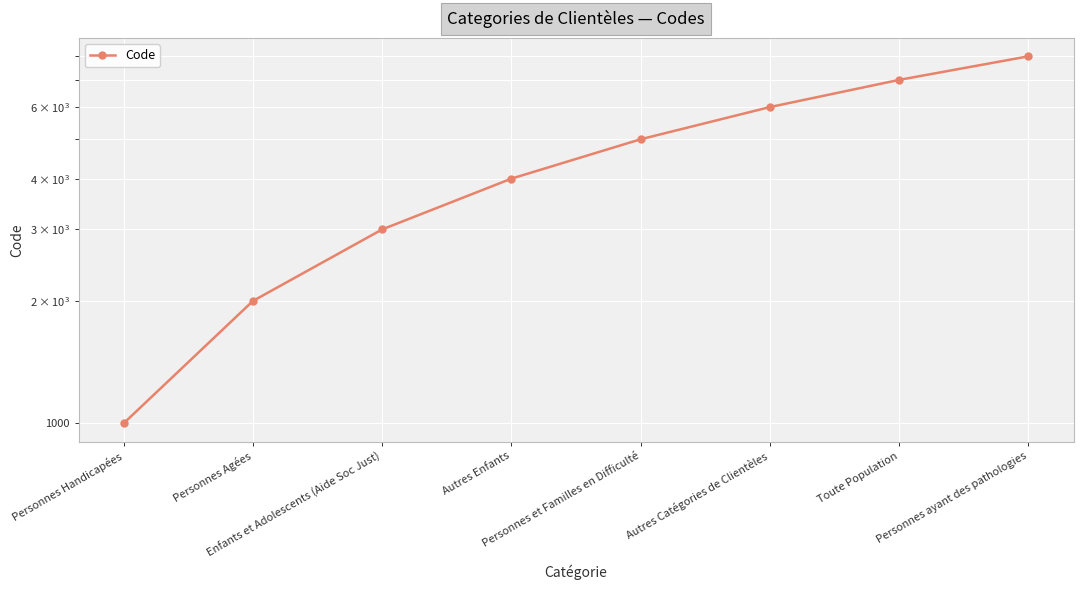

What is the sum of all values?

36000